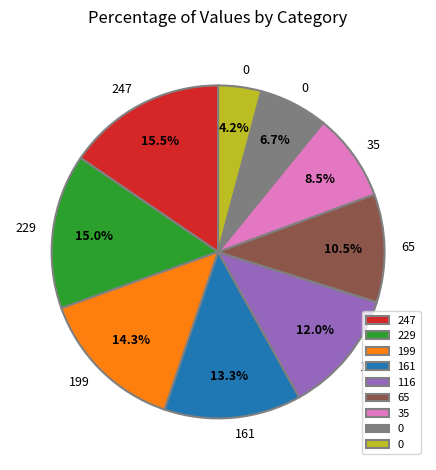

Is there any slice that represents more than half of the pie?

No